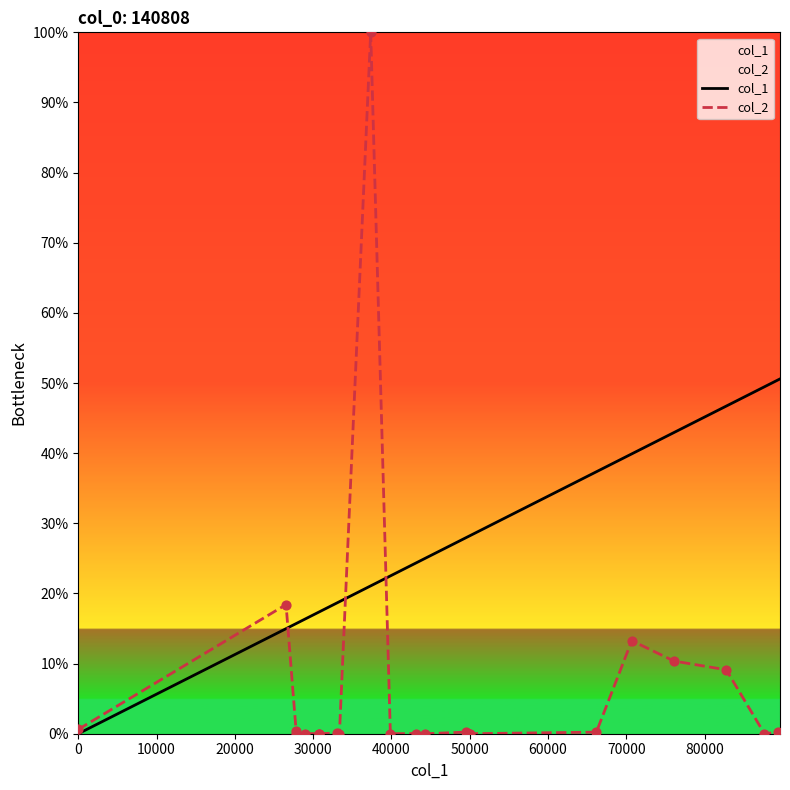

Which series has the largest Y range (max minus min)?

col_2